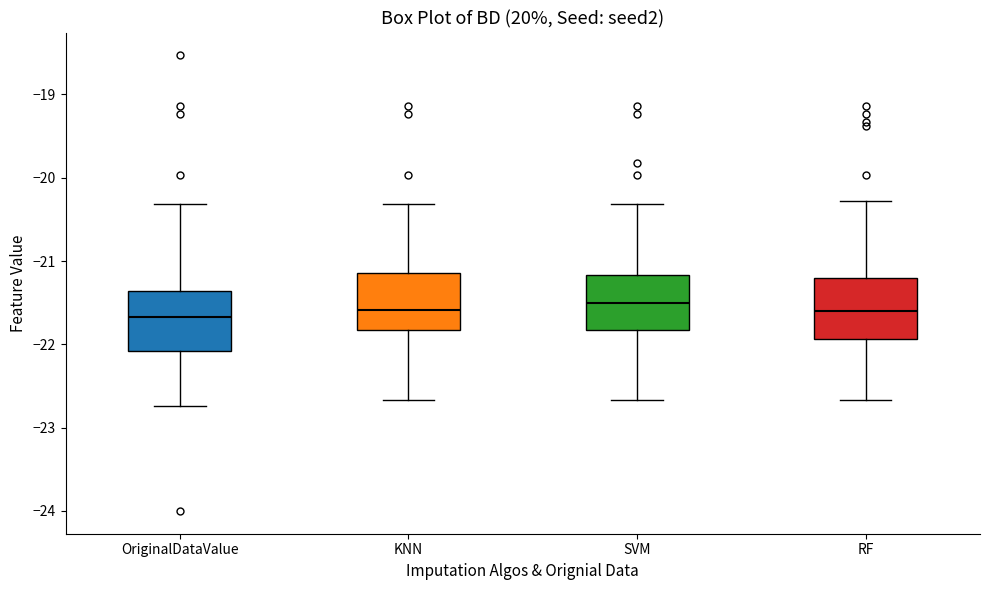

Reading left to right, read every box against the y-axis: the position of its median line, the range the box covers, and the ends of its whiskers. The values are not printed on the chart, so give them approximately, as read against the axis.

OriginalDataValue: median -21.7, box -22.1 to -21.4, whiskers -22.7 to -20.3
KNN: median -21.6, box -21.8 to -21.1, whiskers -22.7 to -20.3
SVM: median -21.5, box -21.8 to -21.2, whiskers -22.7 to -20.3
RF: median -21.6, box -21.9 to -21.2, whiskers -22.7 to -20.3